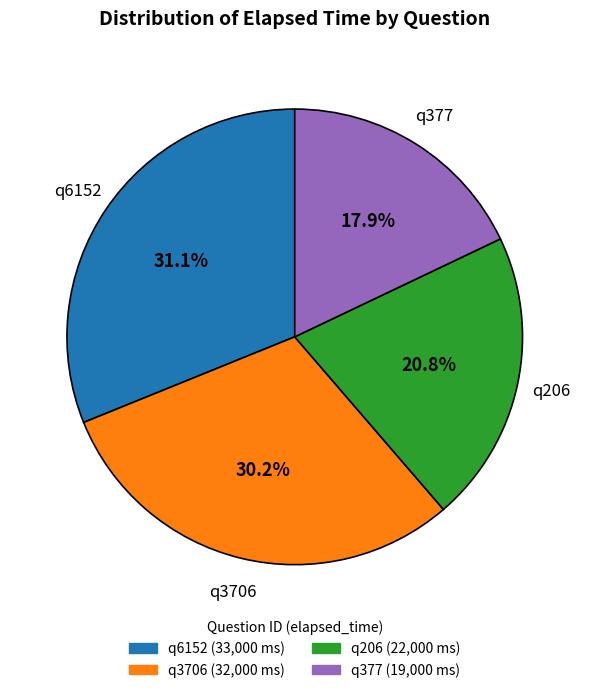

To the nearest percent, what is the difference between the largest and smallest slice percentages?

13%